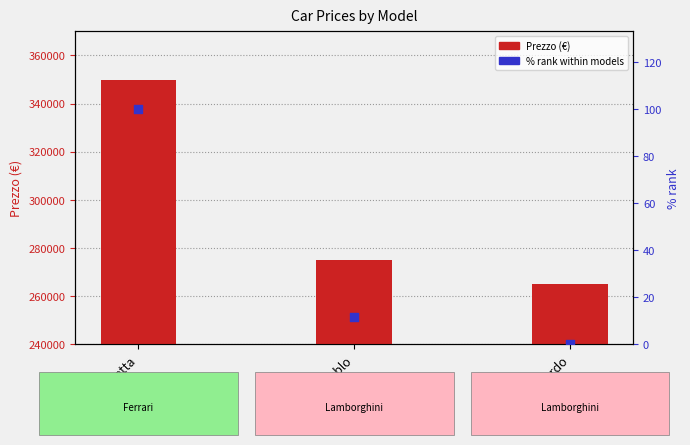

Which series reaches the maximum Y coordinate?

Prezzo (€)